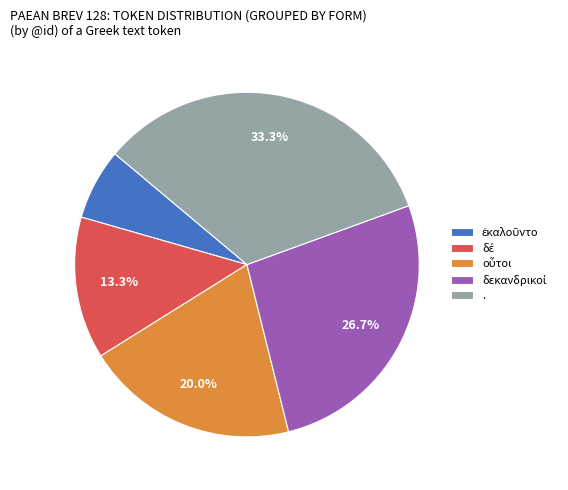

Which slice is the largest?

.